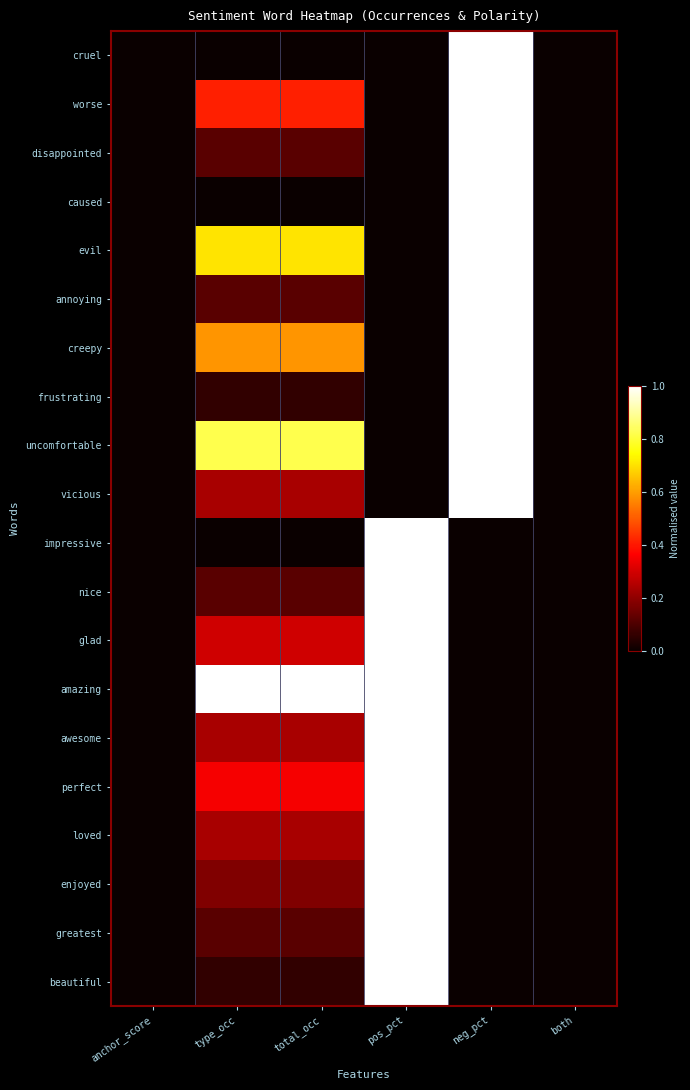

Reading left to right, list all the values displayed in this chart.

cruel: anchor_score=0.0	type_occ=0.0	total_occ=0.0	pos_pct=0.0	neg_pct=1.0	both=0.0
worse: anchor_score=0.0	type_occ=0.4	total_occ=0.4	pos_pct=0.0	neg_pct=1.0	both=0.0
disappointed: anchor_score=0.0	type_occ=0.1	total_occ=0.1	pos_pct=0.0	neg_pct=1.0	both=0.0
caused: anchor_score=0.0	type_occ=0.0	total_occ=0.0	pos_pct=0.0	neg_pct=1.0	both=0.0
evil: anchor_score=0.0	type_occ=0.7	total_occ=0.7	pos_pct=0.0	neg_pct=1.0	both=0.0
annoying: anchor_score=0.0	type_occ=0.1	total_occ=0.1	pos_pct=0.0	neg_pct=1.0	both=0.0
creepy: anchor_score=0.0	type_occ=0.6	total_occ=0.6	pos_pct=0.0	neg_pct=1.0	both=0.0
frustrating: anchor_score=0.0	type_occ=0.1	total_occ=0.1	pos_pct=0.0	neg_pct=1.0	both=0.0
uncomfortable: anchor_score=0.0	type_occ=0.8	total_occ=0.8	pos_pct=0.0	neg_pct=1.0	both=0.0
vicious: anchor_score=0.0	type_occ=0.2	total_occ=0.2	pos_pct=0.0	neg_pct=1.0	both=0.0
impressive: anchor_score=0.0	type_occ=0.0	total_occ=0.0	pos_pct=1.0	neg_pct=0.0	both=0.0
nice: anchor_score=0.0	type_occ=0.1	total_occ=0.1	pos_pct=1.0	neg_pct=0.0	both=0.0
glad: anchor_score=0.0	type_occ=0.3	total_occ=0.3	pos_pct=1.0	neg_pct=0.0	both=0.0
amazing: anchor_score=0.0	type_occ=1.0	total_occ=1.0	pos_pct=1.0	neg_pct=0.0	both=0.0
awesome: anchor_score=0.0	type_occ=0.2	total_occ=0.2	pos_pct=1.0	neg_pct=0.0	both=0.0
perfect: anchor_score=0.0	type_occ=0.4	total_occ=0.4	pos_pct=1.0	neg_pct=0.0	both=0.0
loved: anchor_score=0.0	type_occ=0.2	total_occ=0.2	pos_pct=1.0	neg_pct=0.0	both=0.0
enjoyed: anchor_score=0.0	type_occ=0.2	total_occ=0.2	pos_pct=1.0	neg_pct=0.0	both=0.0
greatest: anchor_score=0.0	type_occ=0.1	total_occ=0.1	pos_pct=1.0	neg_pct=0.0	both=0.0
beautiful: anchor_score=0.0	type_occ=0.1	total_occ=0.1	pos_pct=1.0	neg_pct=0.0	both=0.0